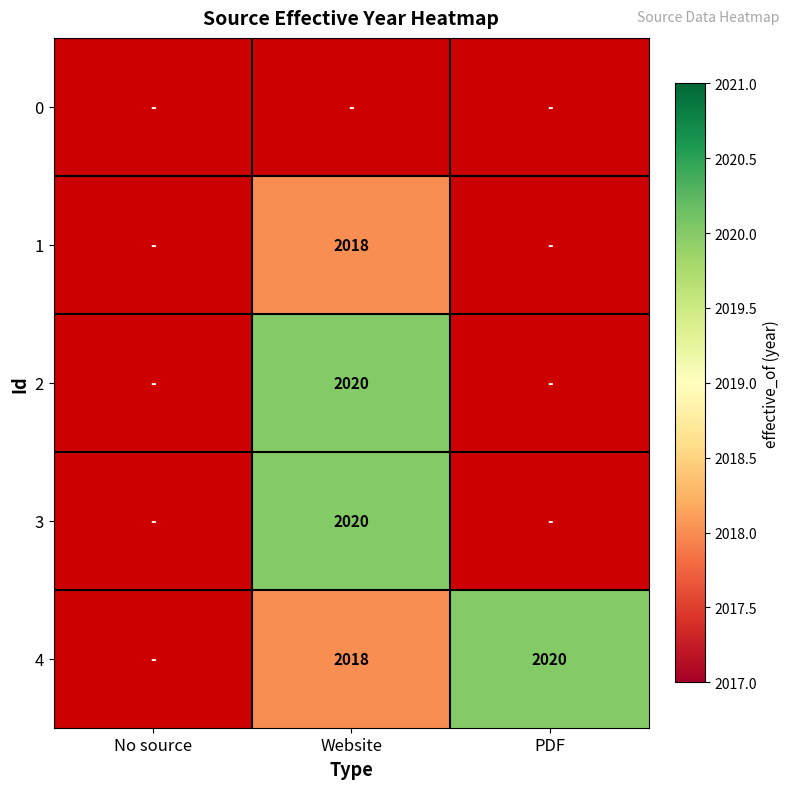

The value of 1 at Website is 3533. True or false?

False